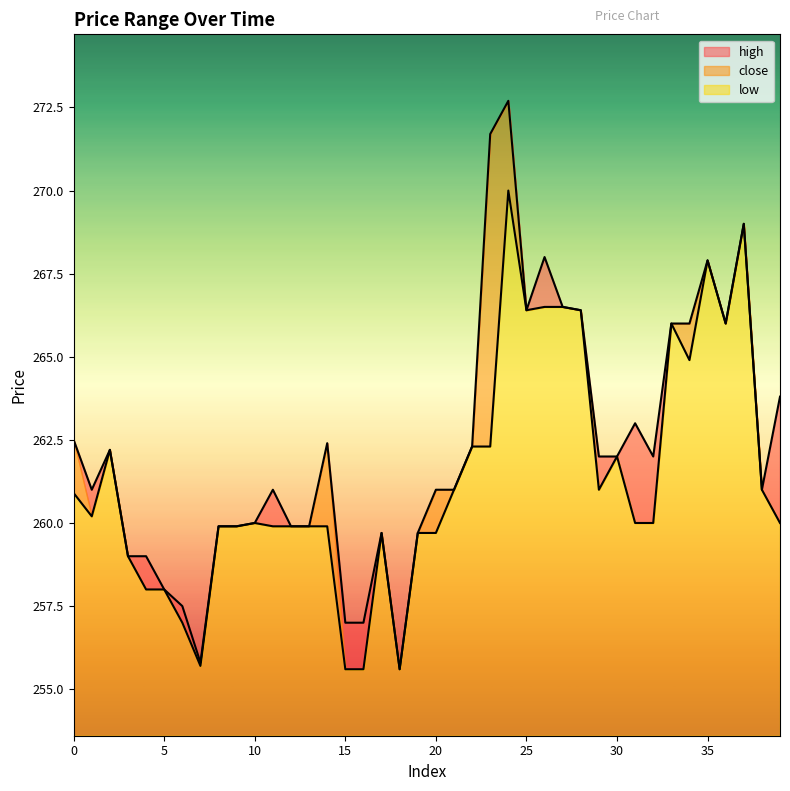

Reading right to left, what are all the values shown in this chart?

high: 263.8	261.0	269.0	266.0	267.9	266.0	266.0	262.0	263.0	262.0	262.0	266.4	266.5	268.0	266.4	272.7	271.7	262.3	261.0	261.0	259.7	255.6	259.7	257.0	257.0	262.4	259.9	259.9	261.0	260.0	259.9	259.9	255.8	257.5	258.0	259.0	259.0	262.2	261.0	262.5
low: 260.0	261.0	269.0	266.0	267.9	264.9	266.0	260.0	260.0	262.0	261.0	266.4	266.5	266.5	266.4	270.0	262.3	262.3	261.0	259.7	259.7	255.6	259.7	255.6	255.6	259.9	259.9	259.9	259.9	260.0	259.9	259.9	255.7	257.0	258.0	258.0	259.0	262.2	260.2	260.9